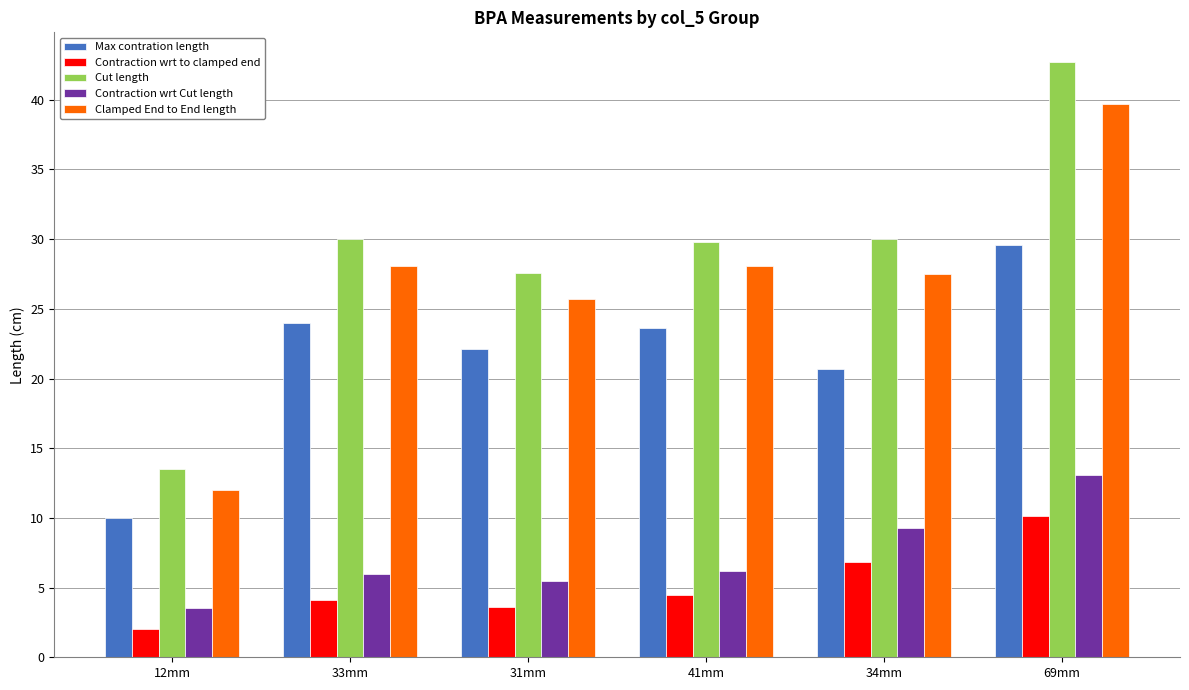

Rank the series at 31mm from highest to lowest value.

Cut length, Clamped End to End length, Max contration length, Contraction wrt Cut length, Contraction wrt to clamped end